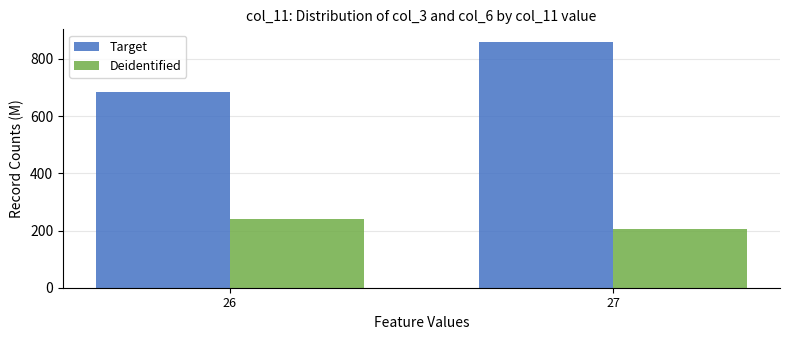

At which label does Deidentified reach its minimum?

27